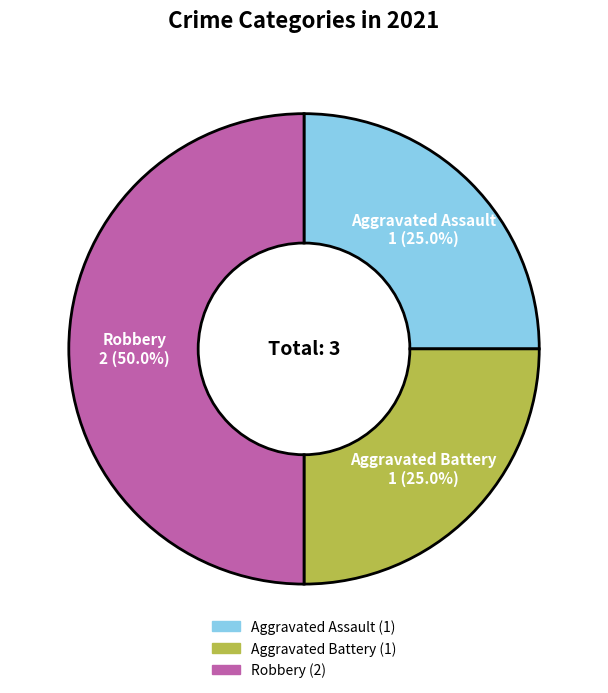

What is the total percentage of Robbery and Aggravated Assault?

75.0%